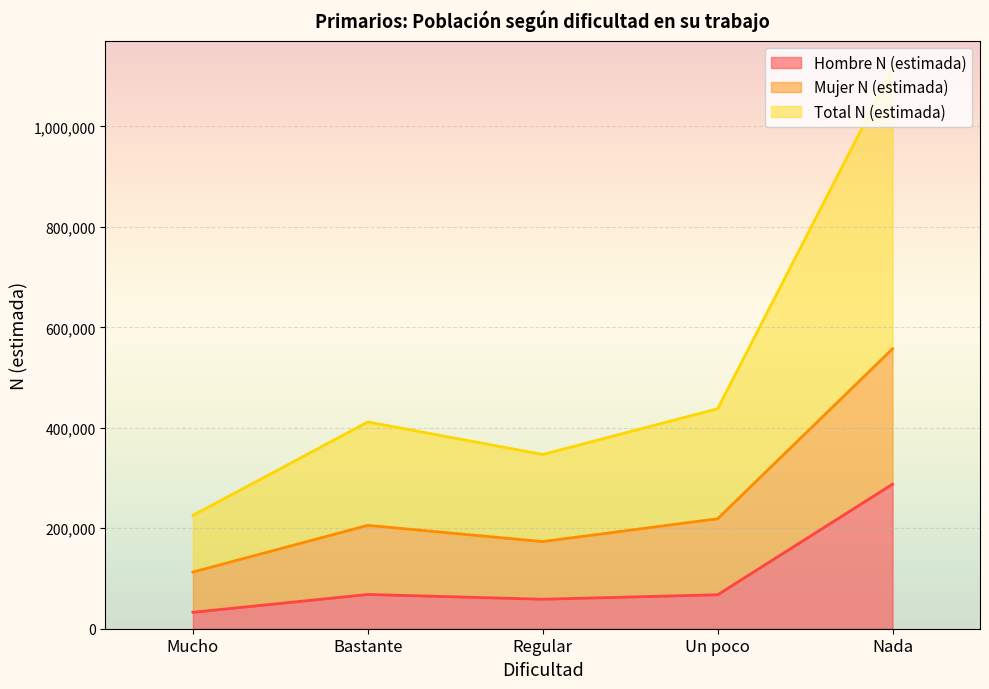

Between Un poco and Nada, which is larger?

Nada